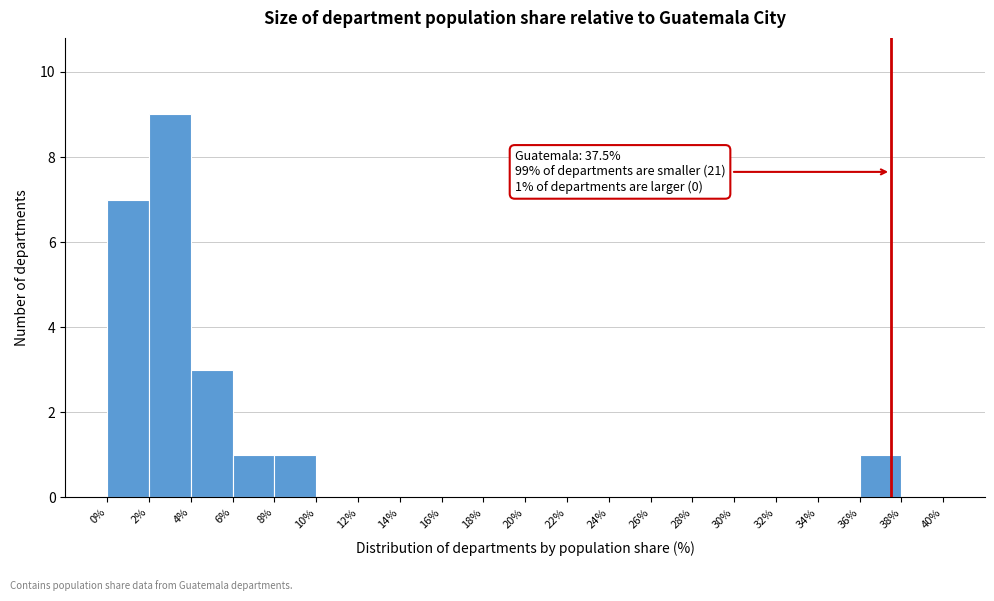

Which range on the x-axis has the tallest bar?

2% to 4%